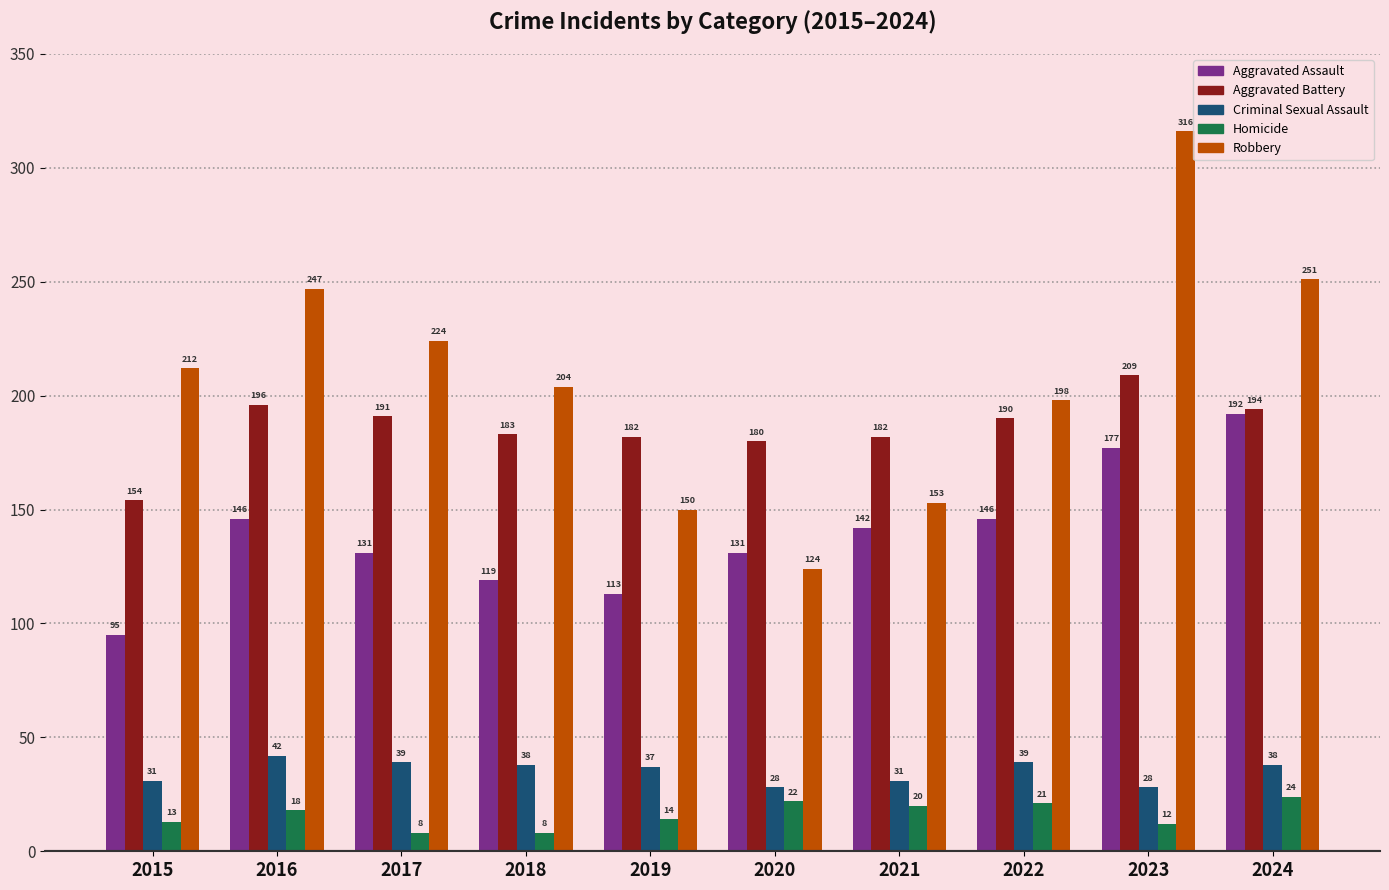

What are all the series names shown in the legend?

Aggravated Assault, Aggravated Battery, Criminal Sexual Assault, Homicide, Robbery